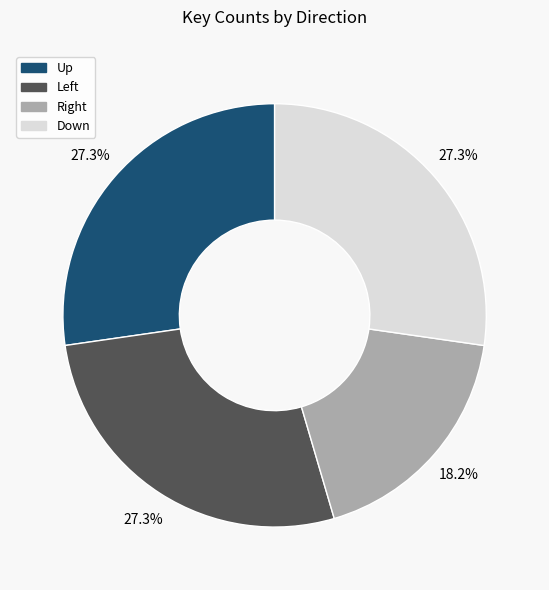

How many slices are in this pie chart?

4